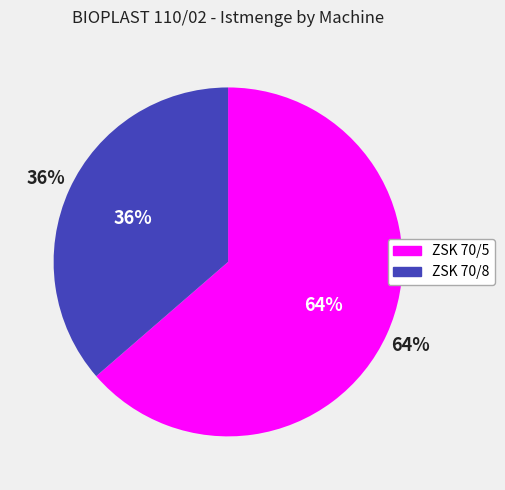

The ZSK 70/5 slice represents 64% of the pie. True or false?

True